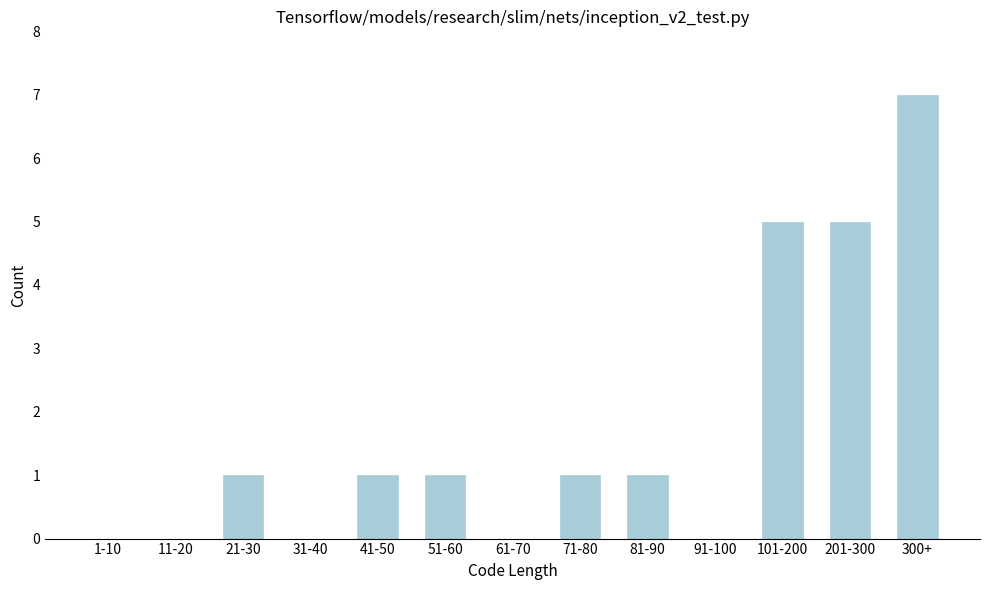

Reading left to right, transcribe all the data shown in this chart.

1-10=0	11-20=0	21-30=1	31-40=0	41-50=1	51-60=1	61-70=0	71-80=1	81-90=1	91-100=0	101-200=5	201-300=5	300+=7